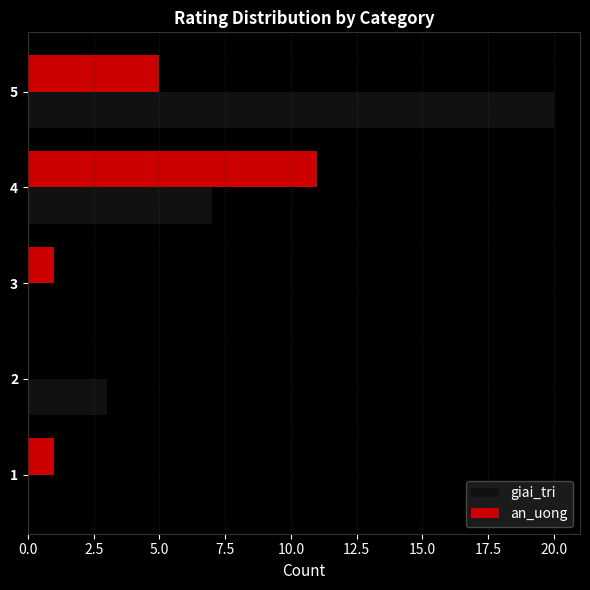

At which category is the sum across all series the highest?

5